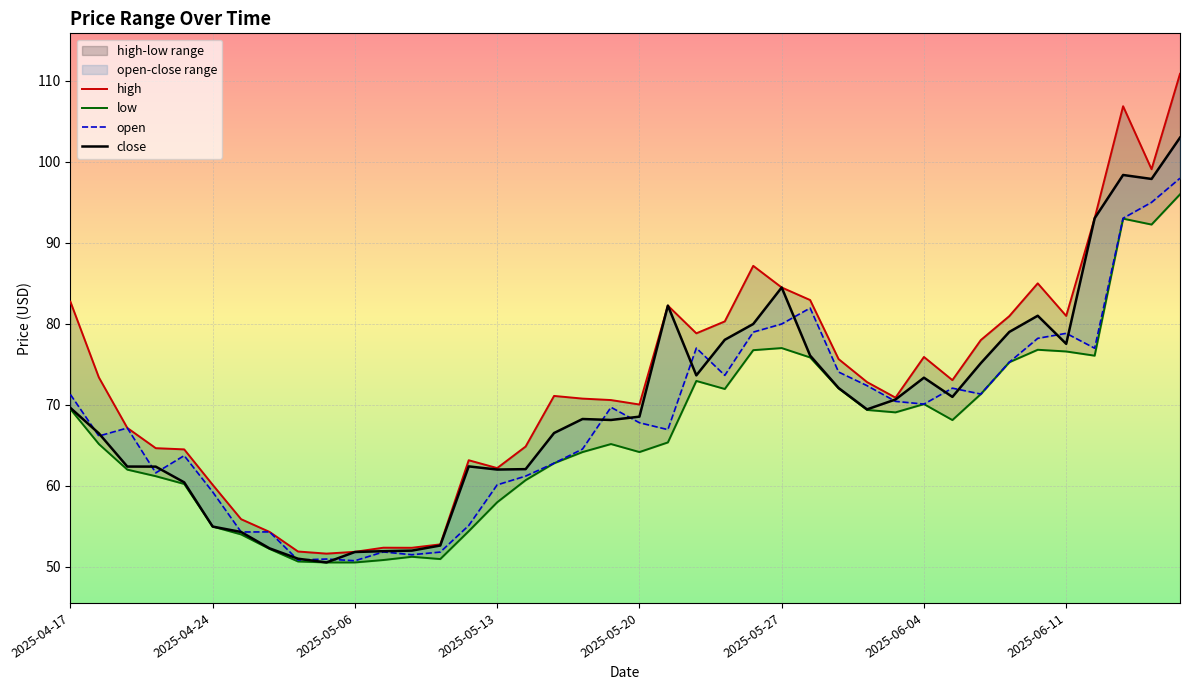

Where is the first local maximum for low?

12